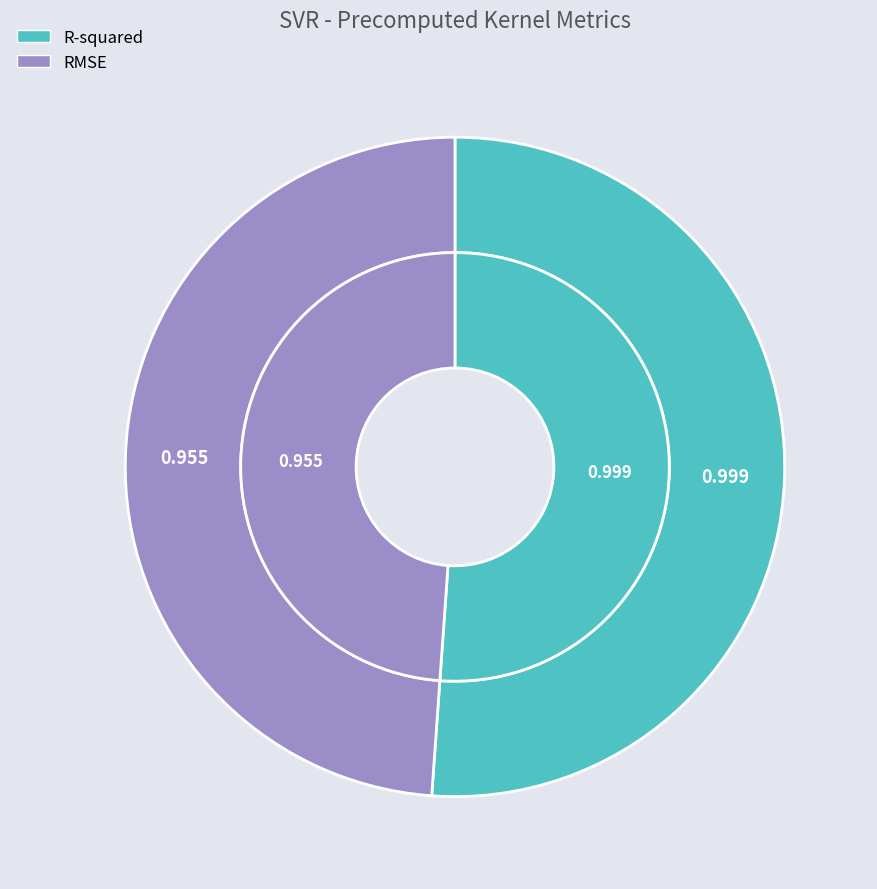

To the nearest percent, what portion does R-squared represent?

51%